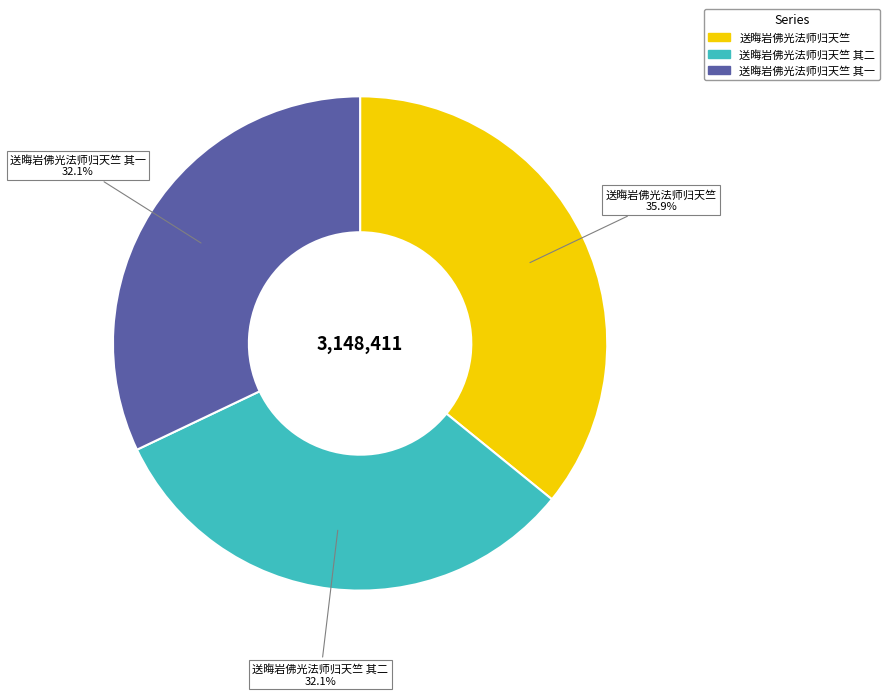

Is there a majority slice in this chart?

No